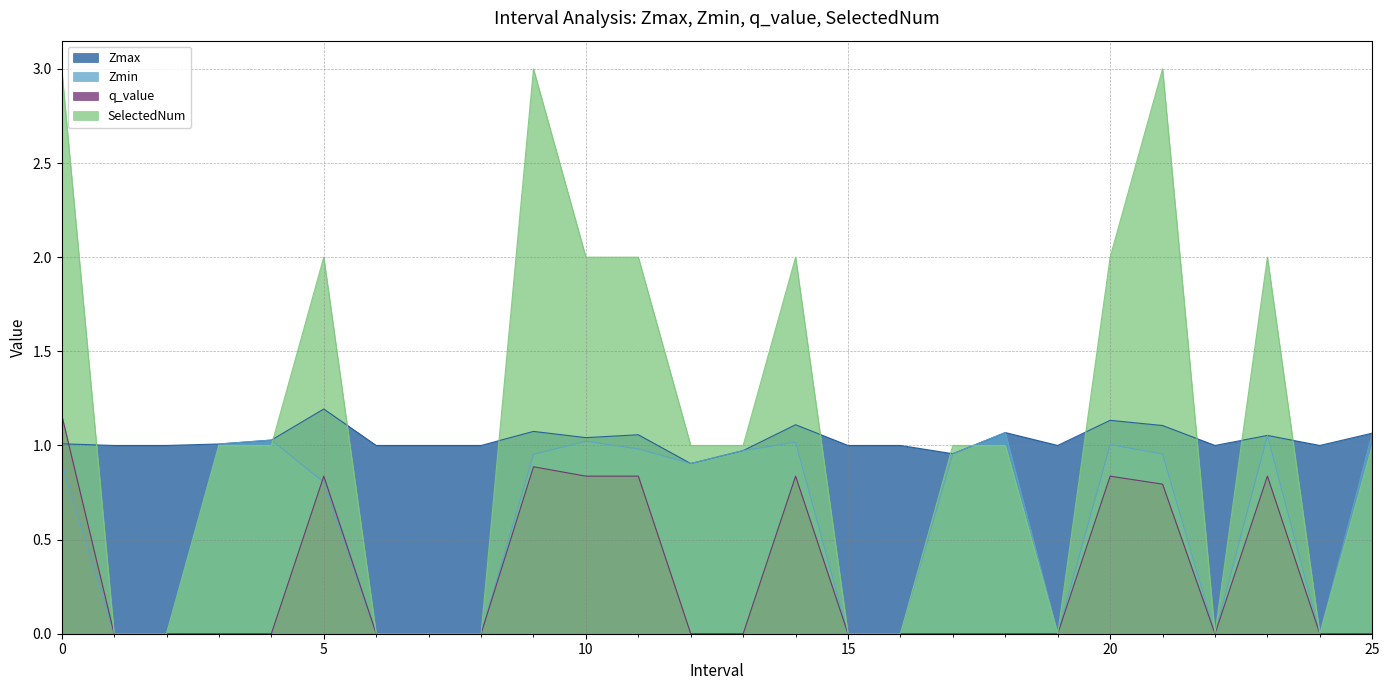

Where is the first local maximum for Zmax?

5